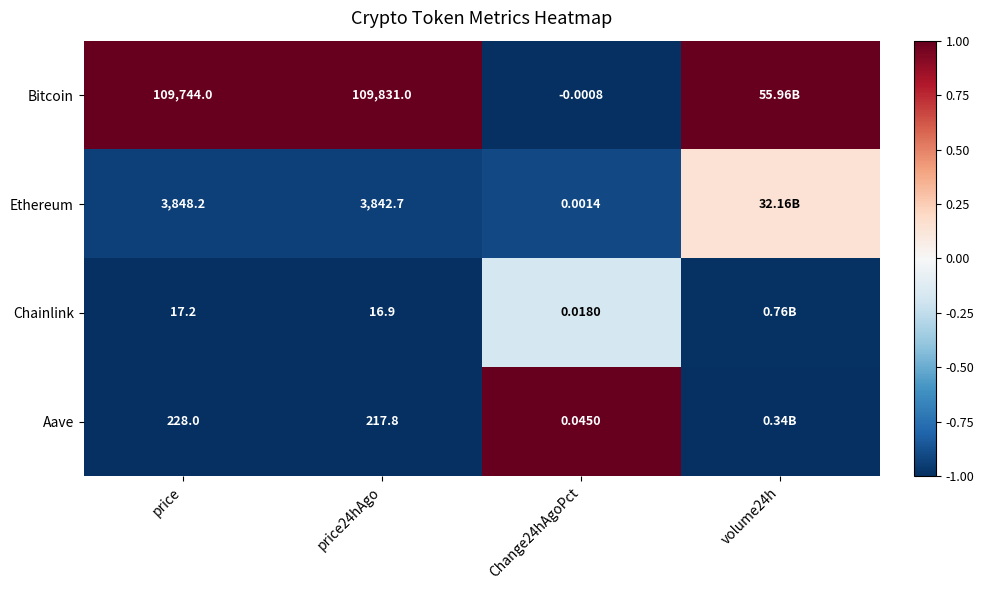

Rank the series at price from lowest to highest value.

Chainlink, Aave, Ethereum, Bitcoin